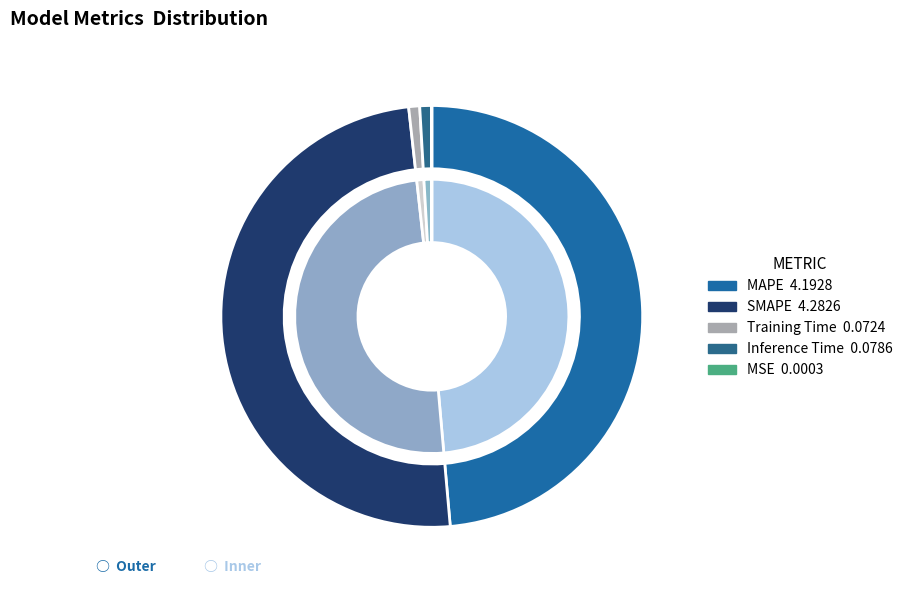

Is there any slice that represents more than half of the pie?

No